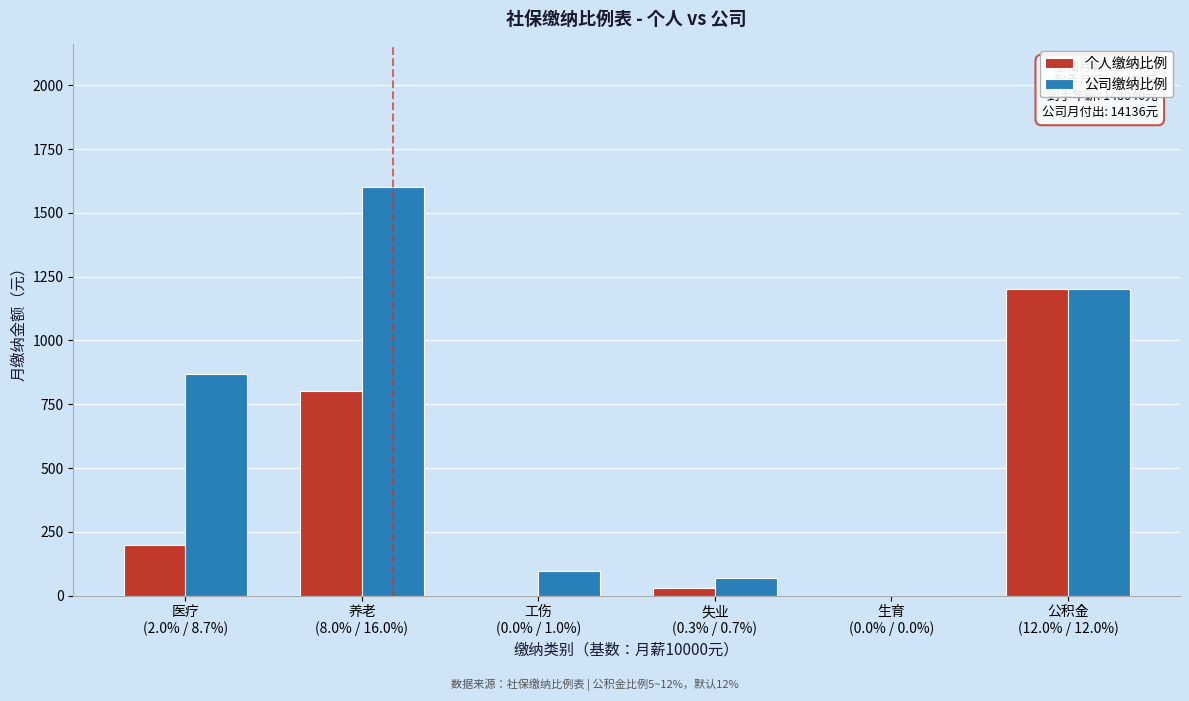

What is the maximum value shown in the chart?

1600